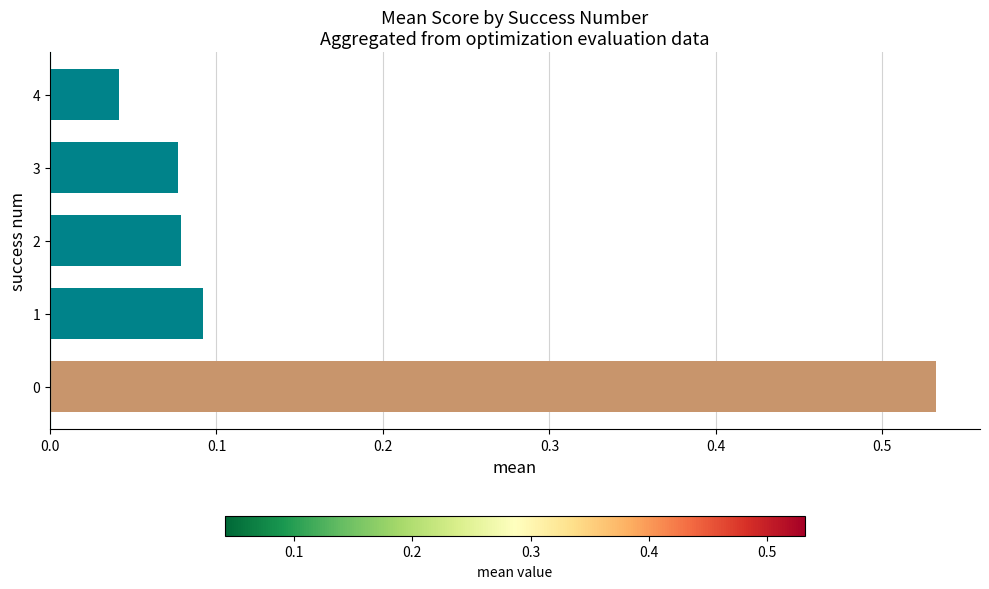

What is the sum of all values?

0.8